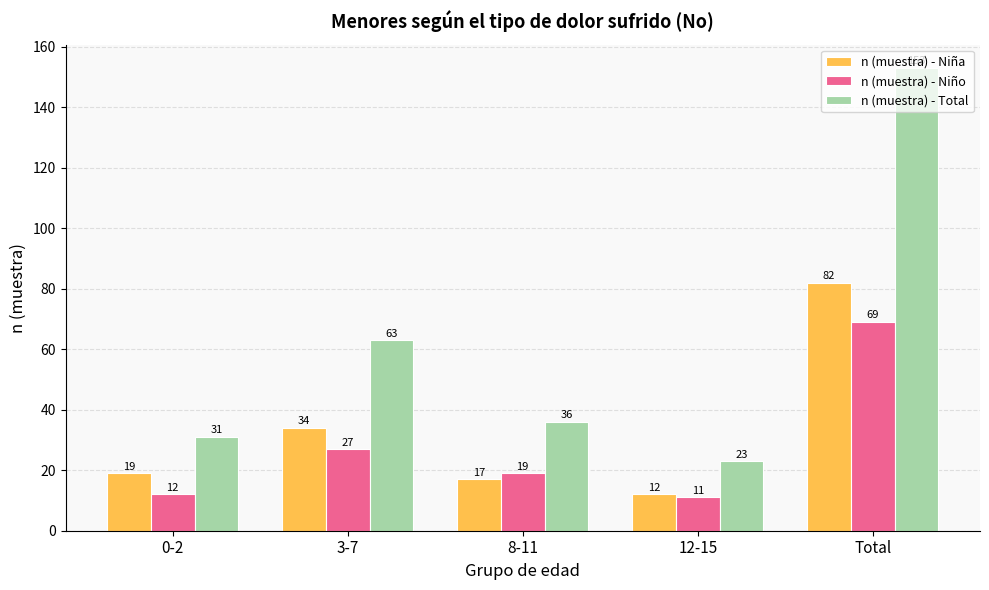

What is the smallest value displayed?

11